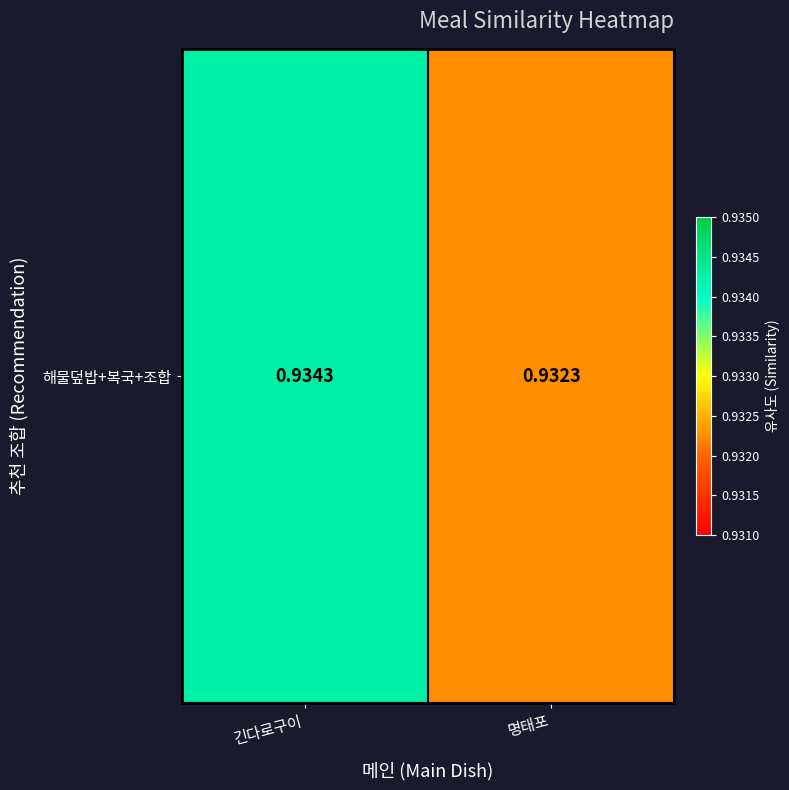

What is the sum of all values?

1.9